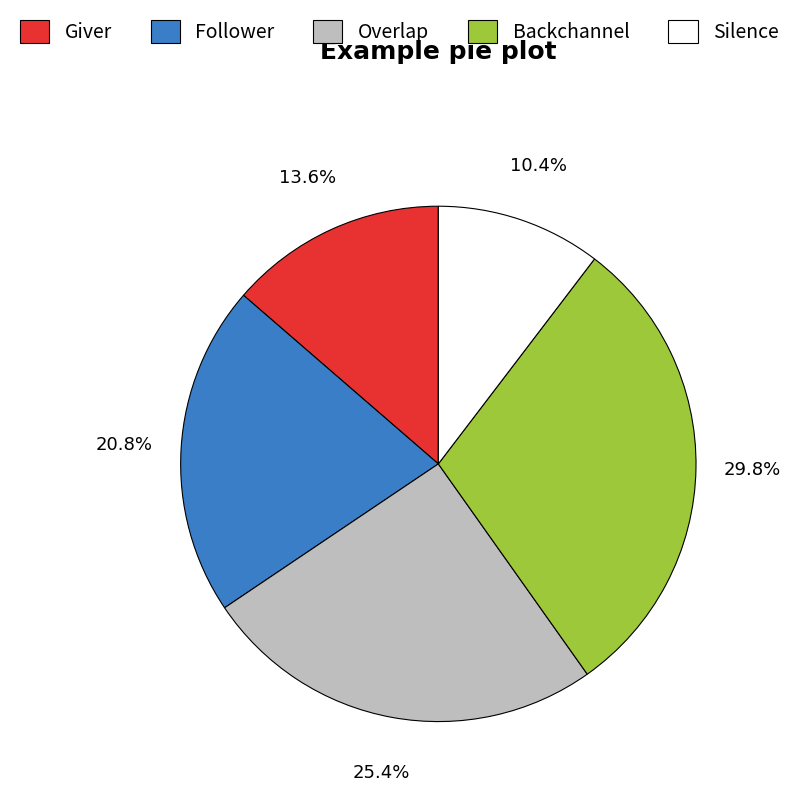

Is there a majority slice in this chart?

No